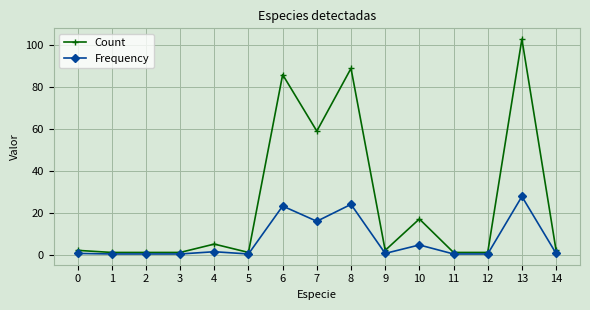

What is the average value of the Frequency series?

6.7